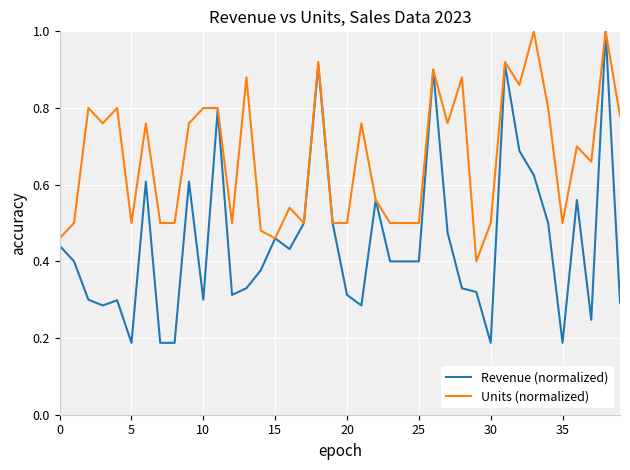

Which series has the largest total across all categories?

Units (normalized)